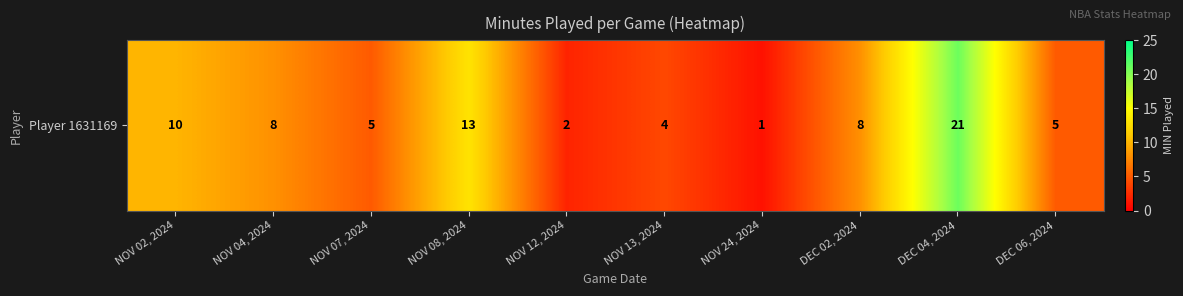

What is the change in value from NOV 04, 2024 to NOV 24, 2024?

-7